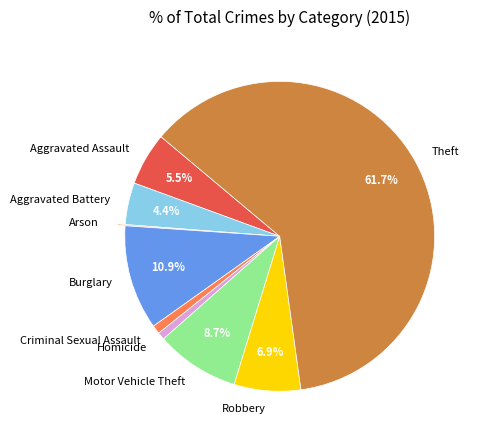

Is there any slice that represents more than half of the pie?

Yes